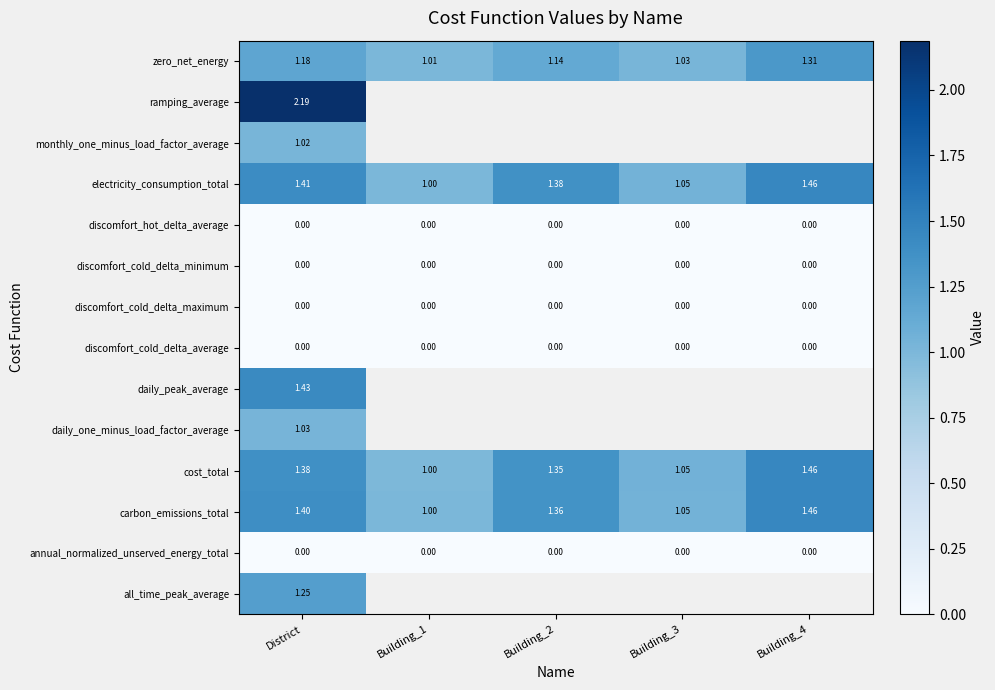

At which label does discomfort_cold_delta_minimum reach its peak?

District